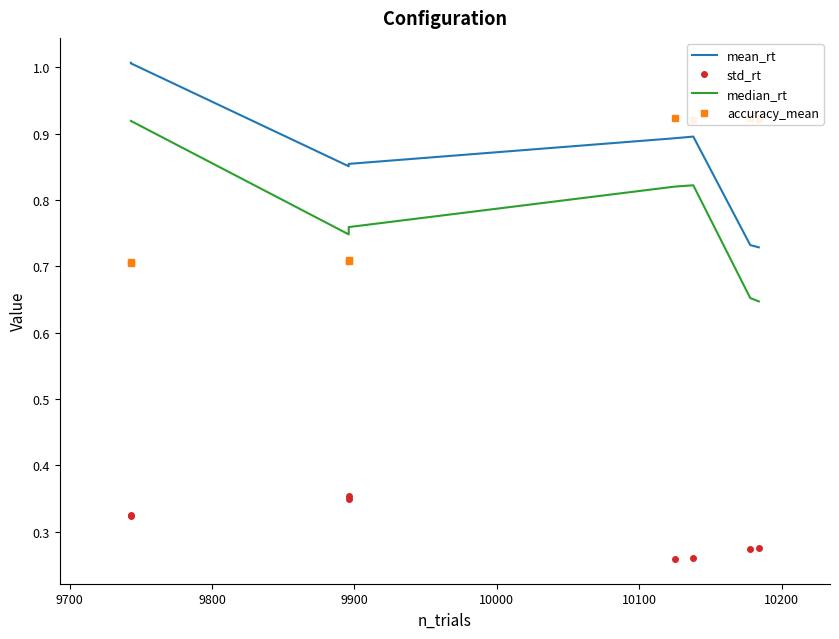

Count the accuracy_mean values in the range 0 to 1.

8